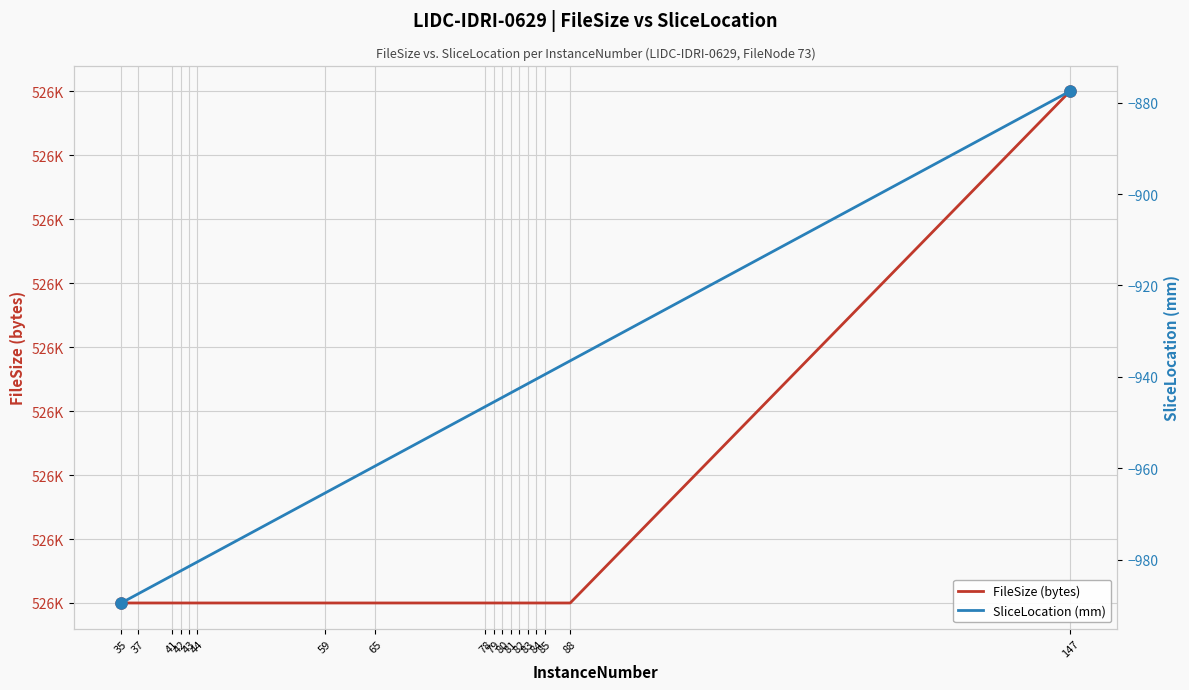

True or false: SliceLocation (mm) and FileSize (bytes) cross at least once.

False